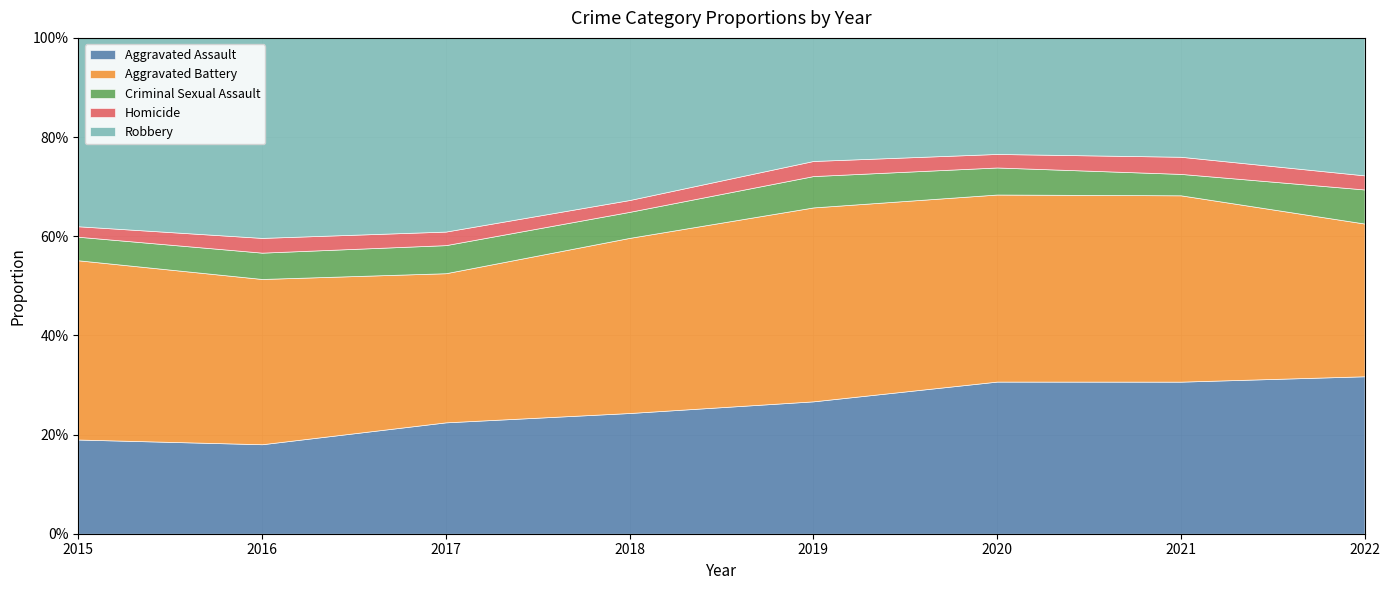

How many values in the Aggravated Battery series are below 157?

4